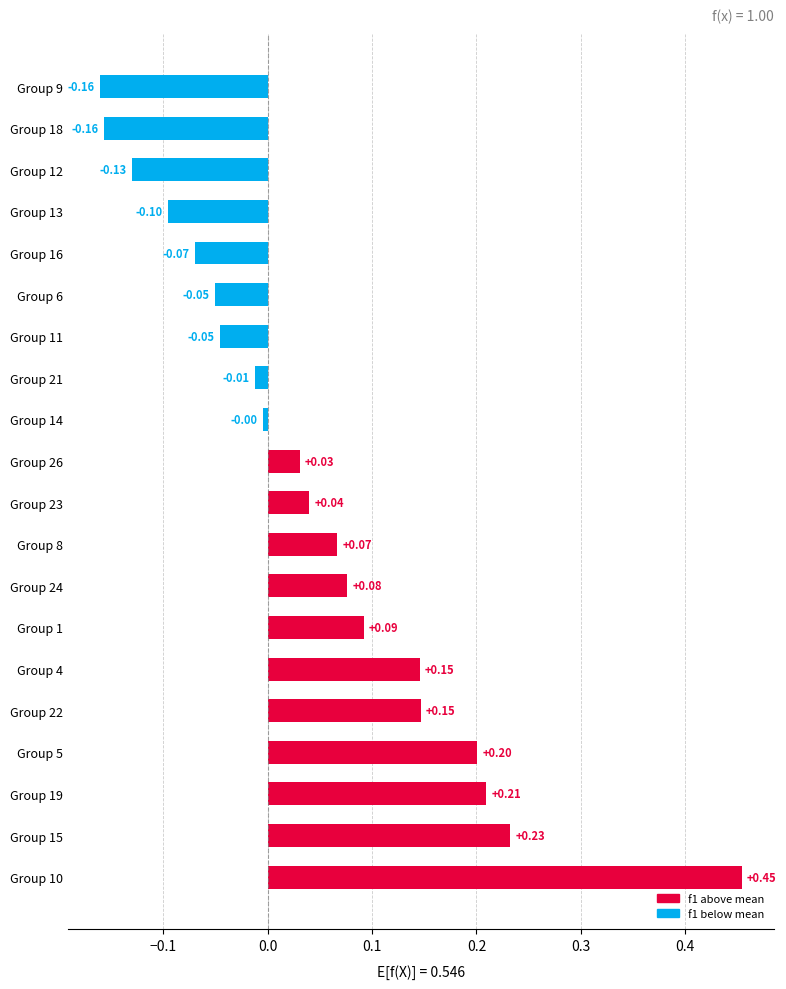

What is the difference between the maximum and minimum values?

0.6